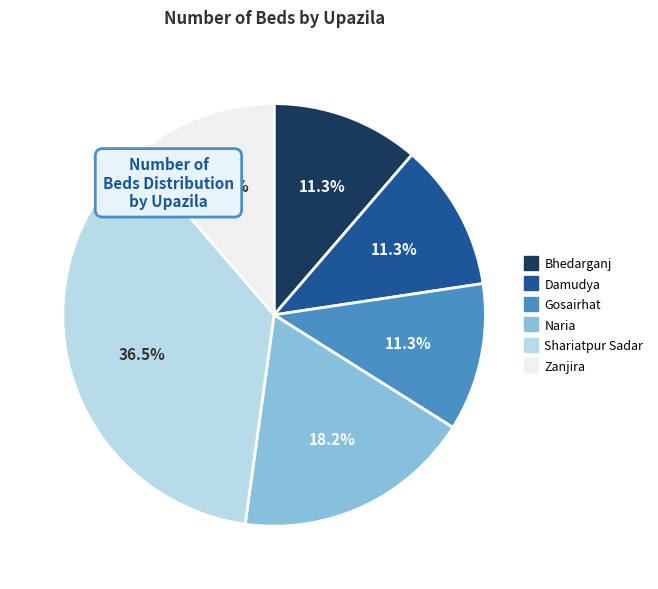

Does Zanjira account for over 50% of the chart?

No